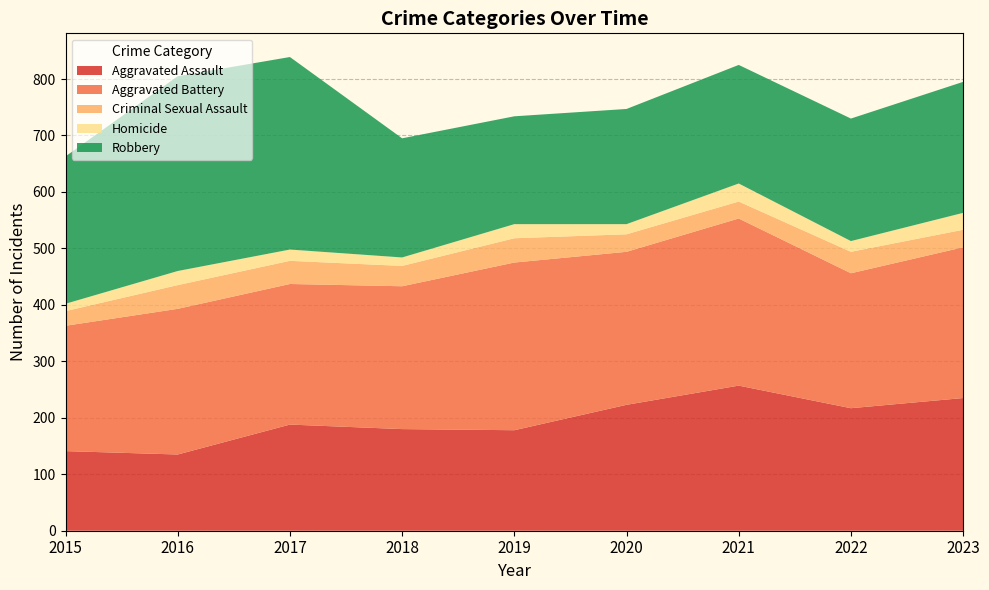

Reading right to left, list all the values displayed in this chart.

Aggravated Assault: 2023=235	2022=217	2021=257	2020=223	2019=178	2018=180	2017=188	2016=135	2015=141
Aggravated Battery: 2023=267	2022=239	2021=296	2020=271	2019=297	2018=253	2017=249	2016=258	2015=222
Criminal Sexual Assault: 2023=31	2022=38	2021=30	2020=31	2019=43	2018=36	2017=41	2016=42	2015=26
Homicide: 2023=30	2022=19	2021=32	2020=18	2019=25	2018=15	2017=20	2016=25	2015=13
Robbery: 2023=232	2022=217	2021=210	2020=204	2019=191	2018=211	2017=341	2016=345	2015=261